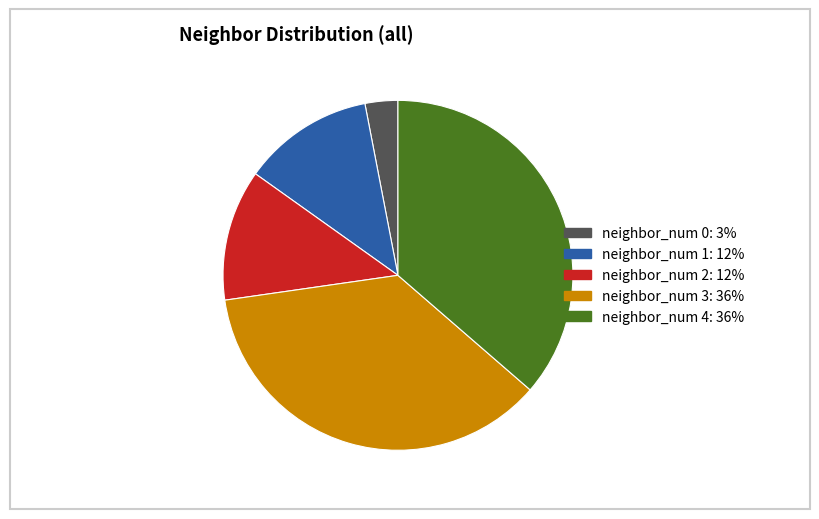

The neighbor_num 2 slice represents 12% of the pie. True or false?

True